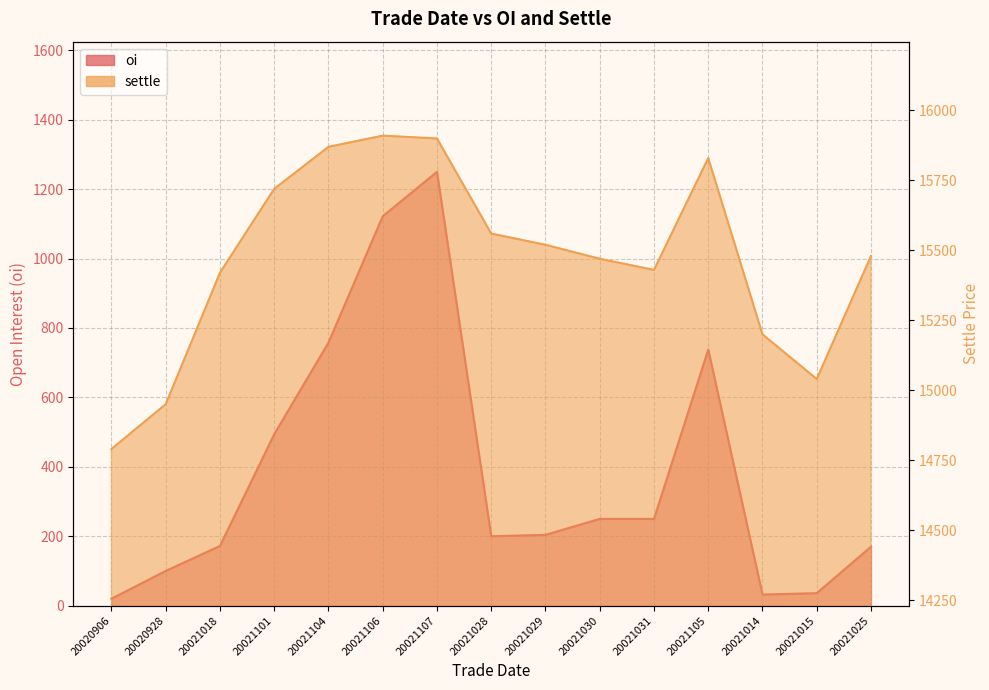

At which category is the sum across all series the highest?

20021107